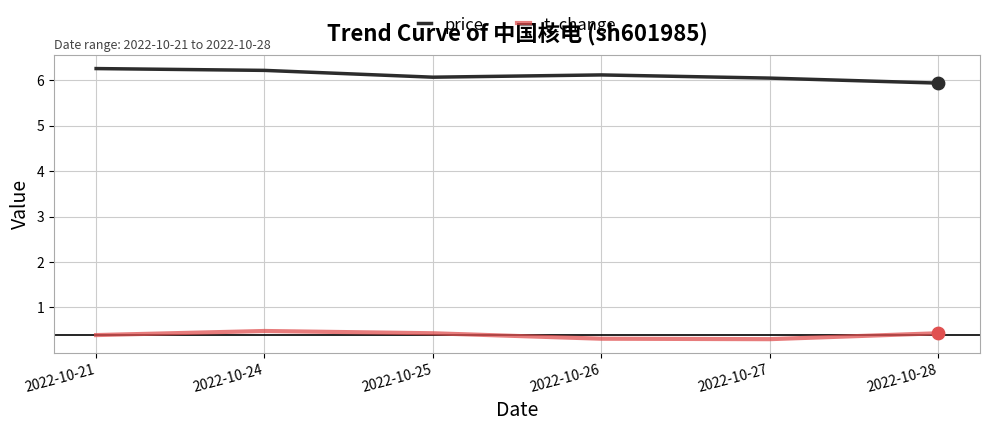

What is the total value across all series at 2022-10-28?

6.4